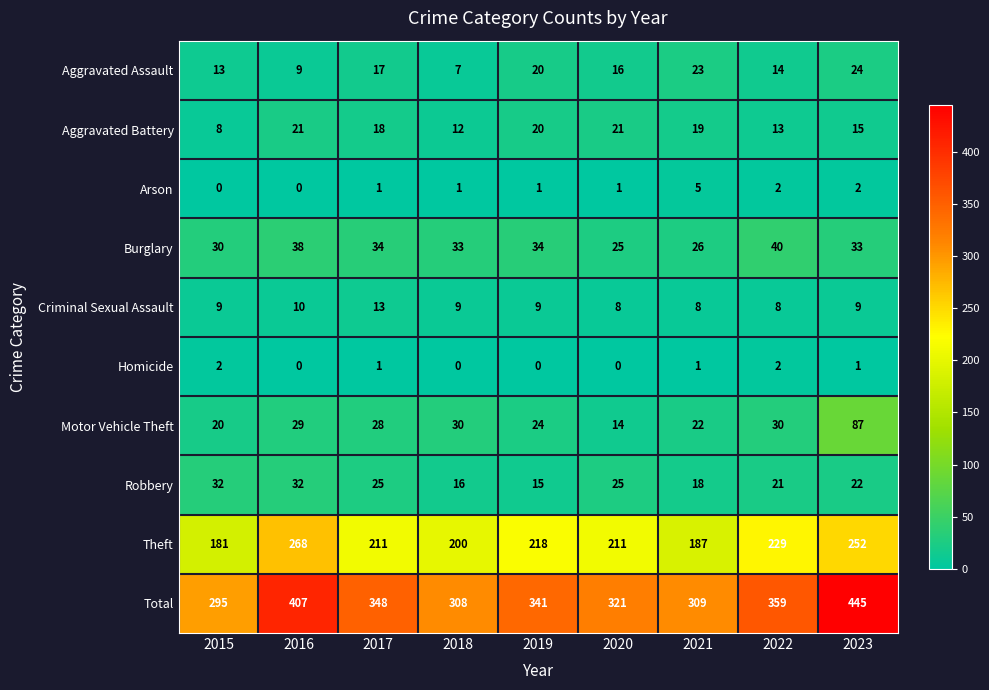

The value of Motor Vehicle Theft at 2017 is 47. True or false?

False